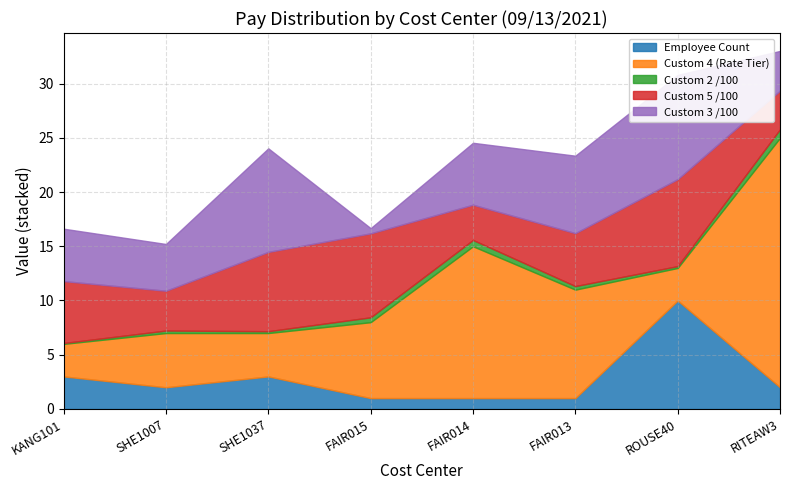

At which label does Employee Count reach its peak?

ROUSE40